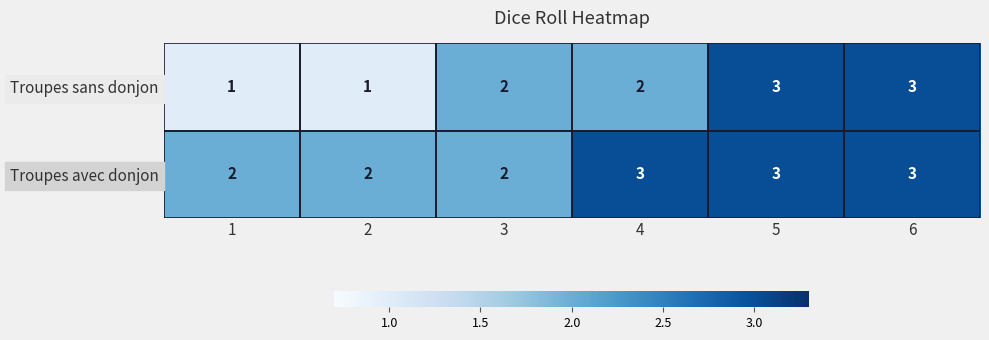

What is the sum of all Troupes avec donjon values?

15